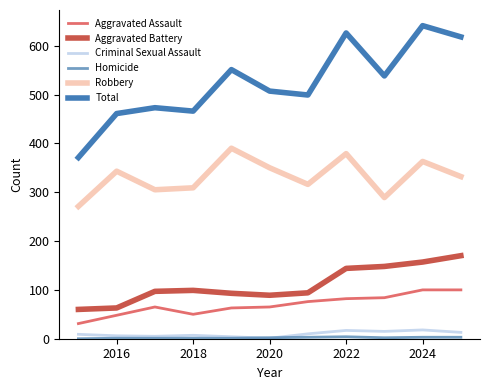

How many lines are shown in the chart?

6